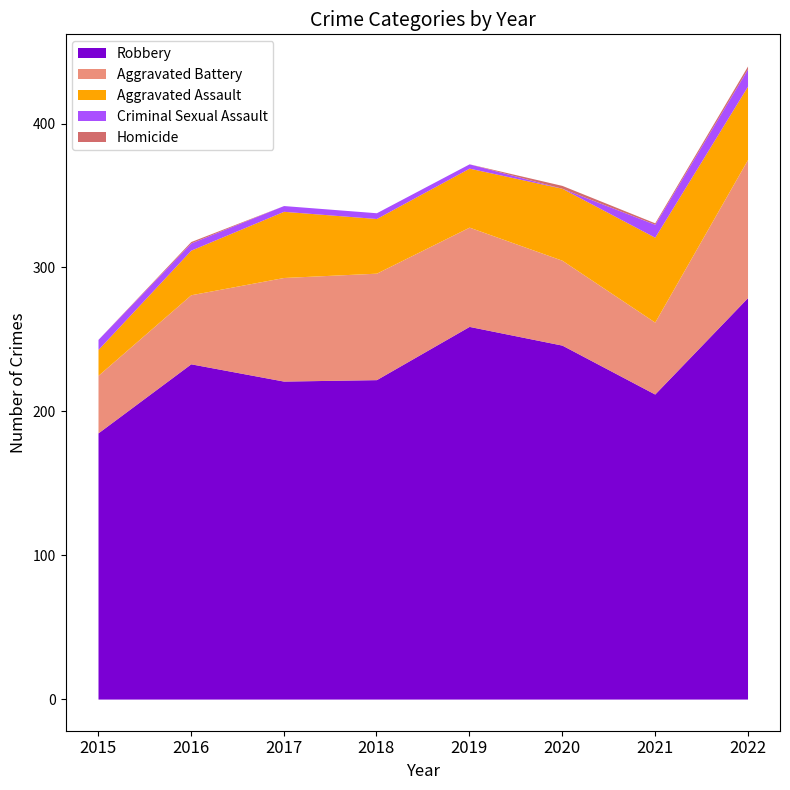

The value of Homicide at 2017 is 0. True or false?

True